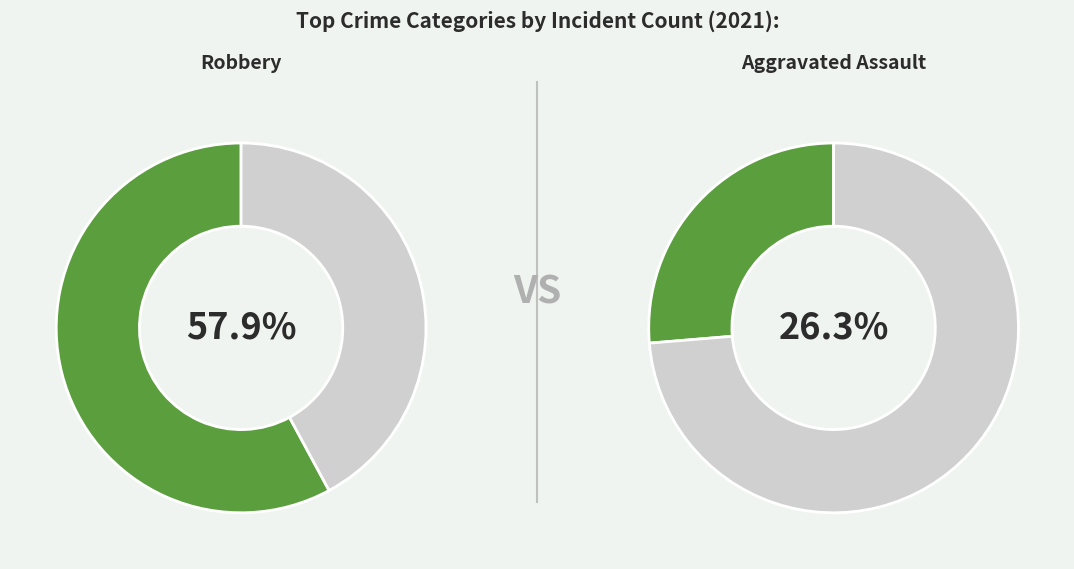

Combined, do Total and Aggravated Assault account for over 50%?

Yes